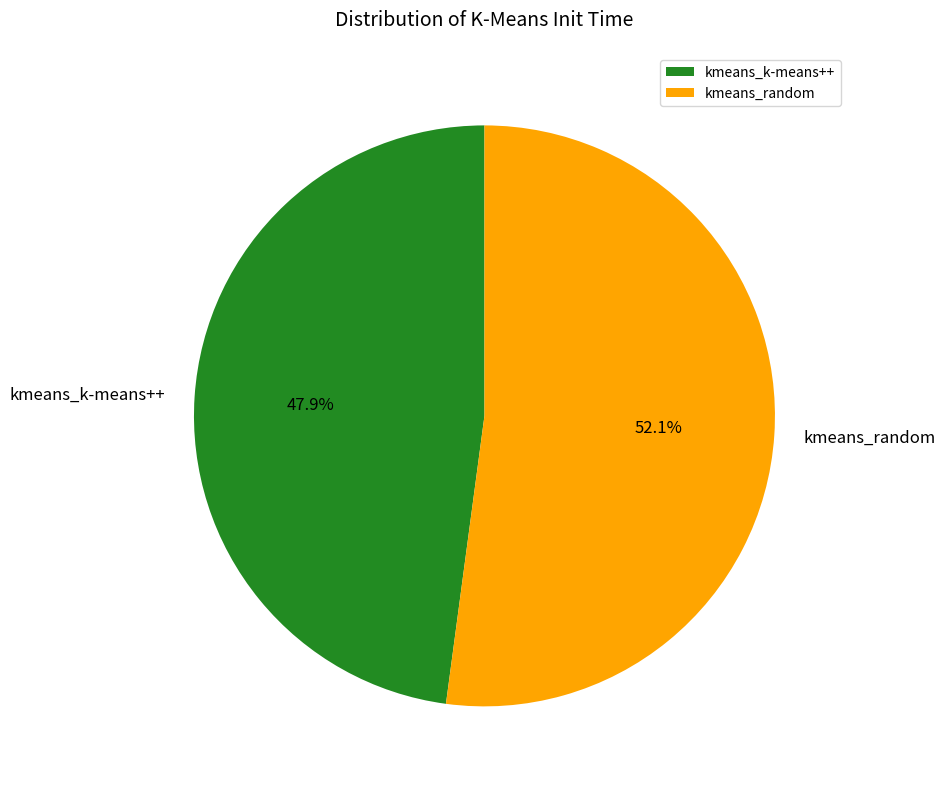

Does kmeans_random represent more than half of the total?

Yes